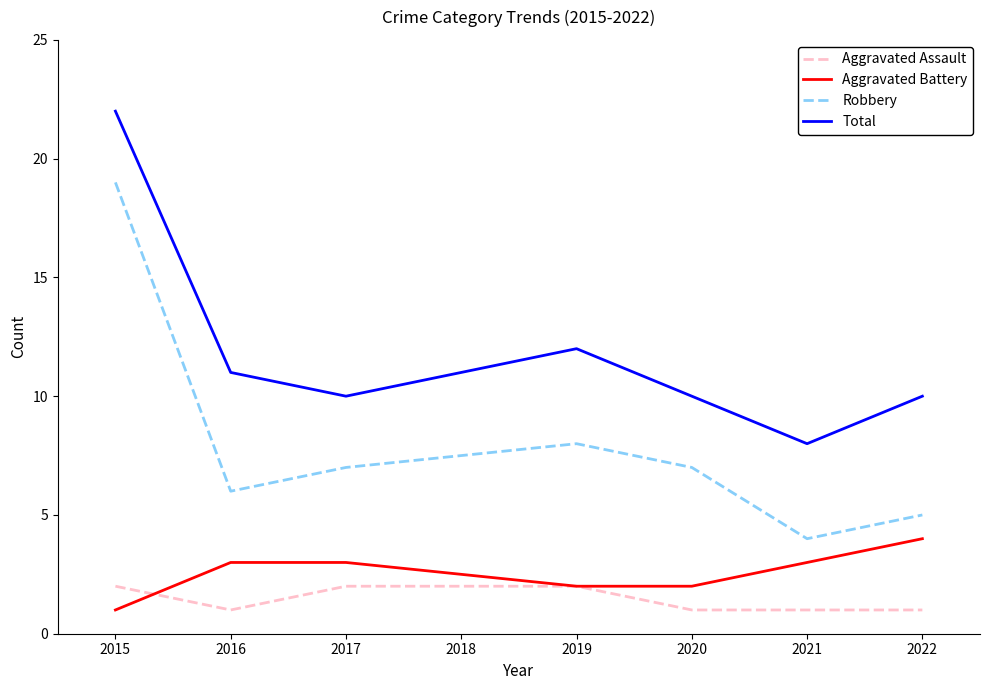

What is the maximum value shown in the chart?

22